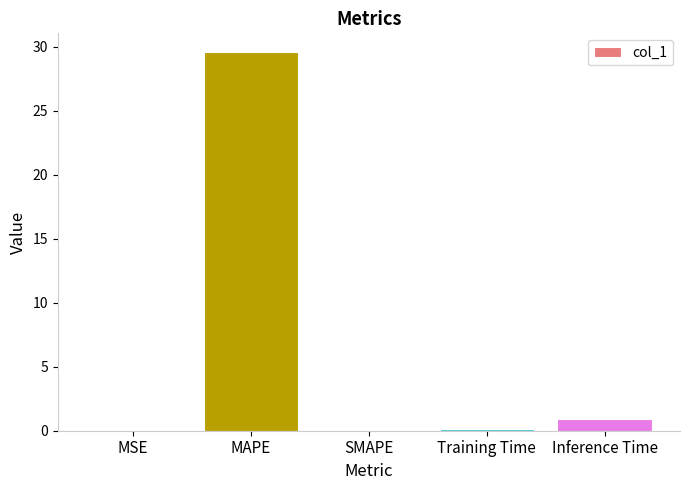

The value at Training Time is 0.1. True or false?

True